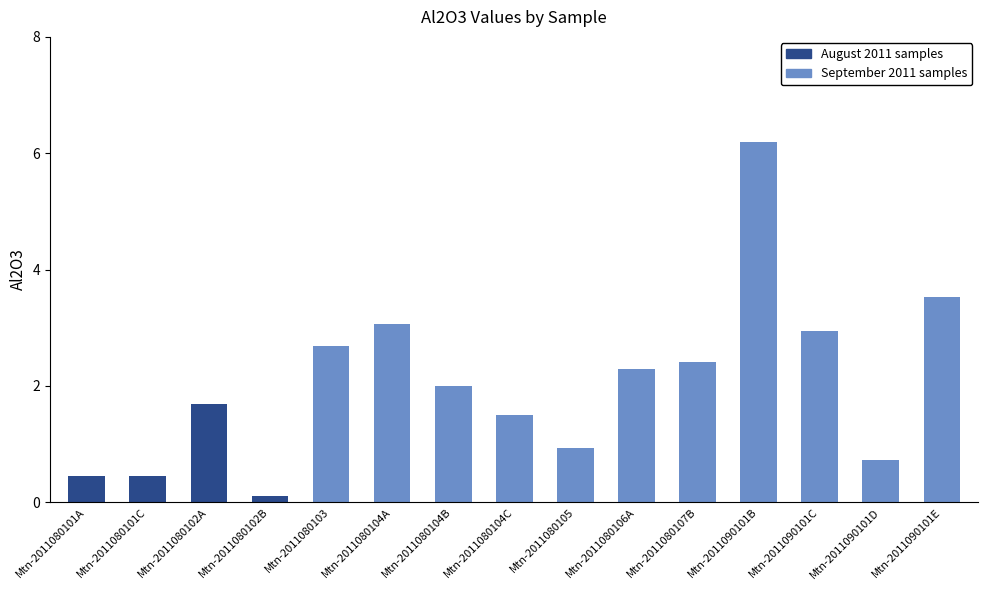

What is the label of the 6th bar from the left?

Mtn-2011080104A